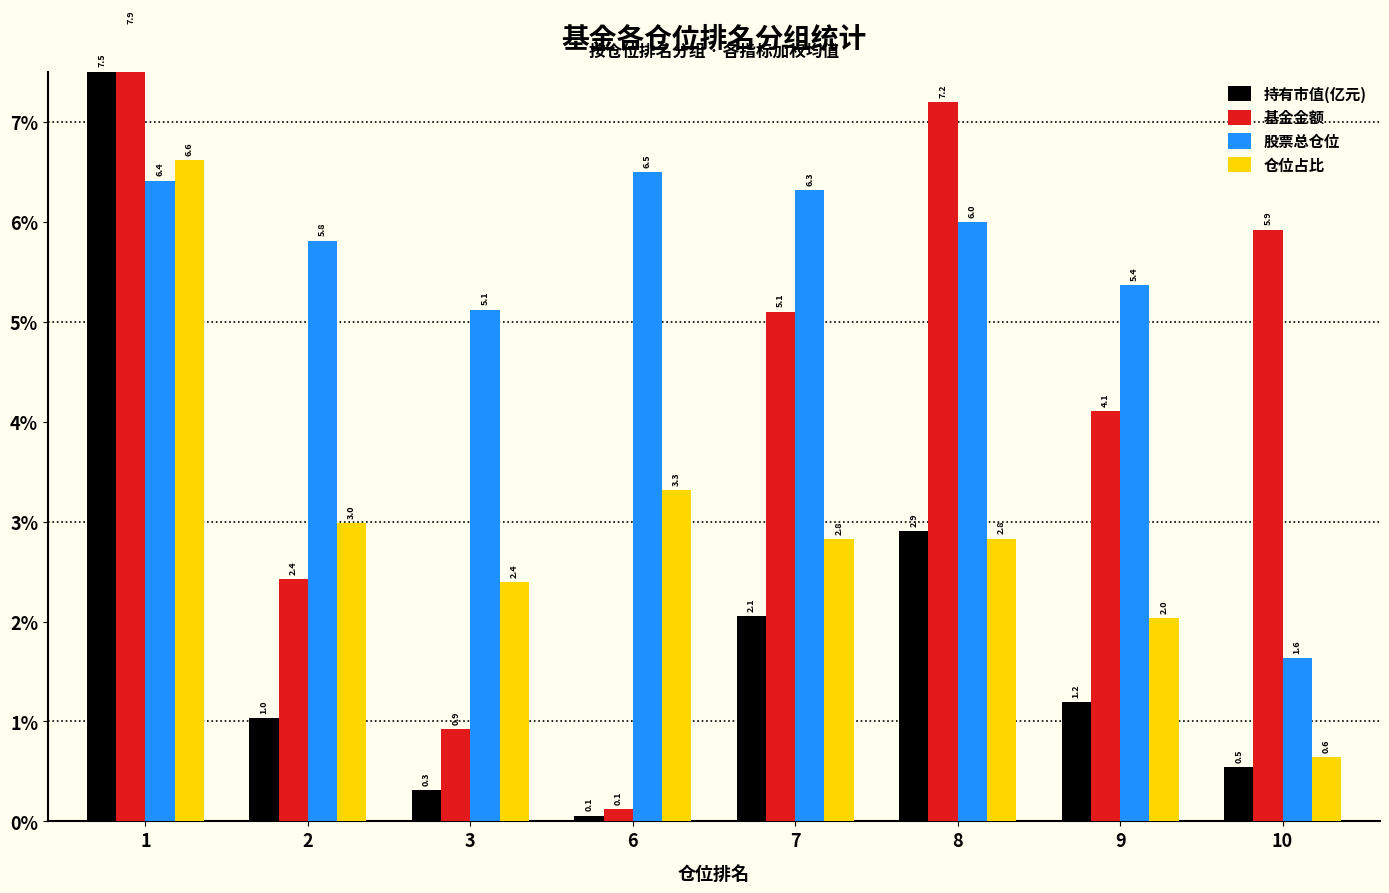

Reading left to right, extract all data points from this chart.

持有市值(亿元): 7.5	1.0	0.3	0.1	2.1	2.9	1.2	0.5
基金金额: 7.9	2.4	0.9	0.1	5.1	7.2	4.1	5.9
股票总仓位: 6.4	5.8	5.1	6.5	6.3	6.0	5.4	1.6
仓位占比: 6.6	3.0	2.4	3.3	2.8	2.8	2.0	0.6